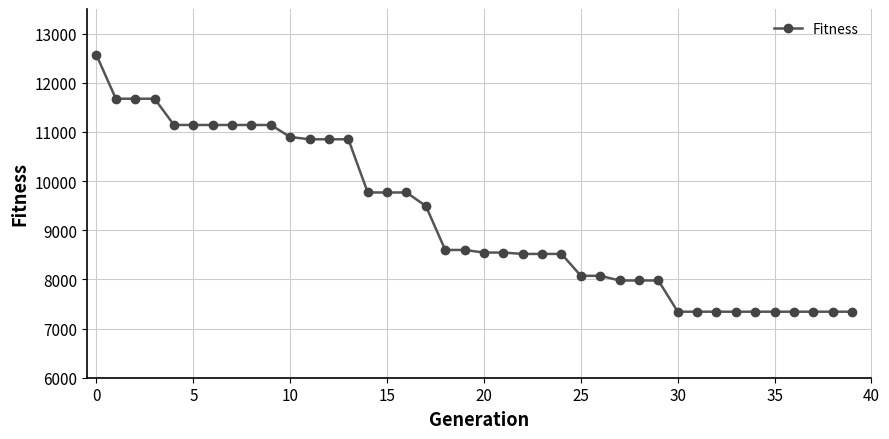

Does the chart have visible grid lines?

Yes